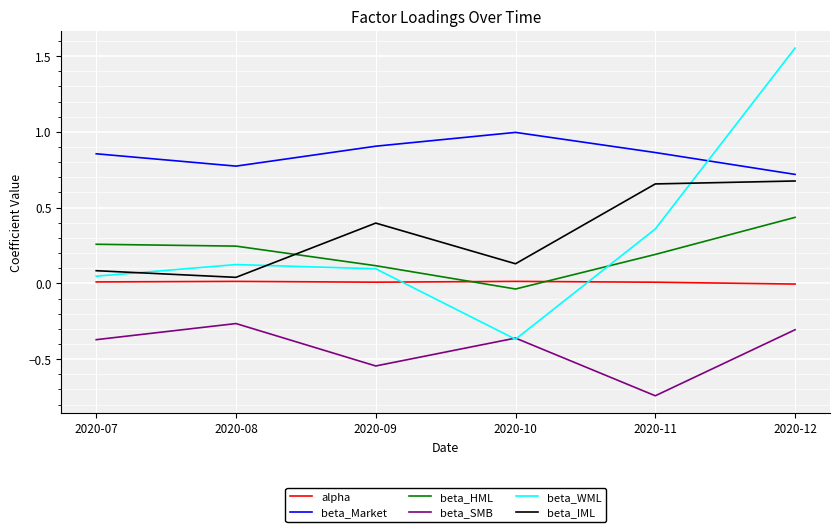

Rank the series at 2020-08 from highest to lowest value.

beta_Market, beta_HML, beta_WML, beta_IML, alpha, beta_SMB